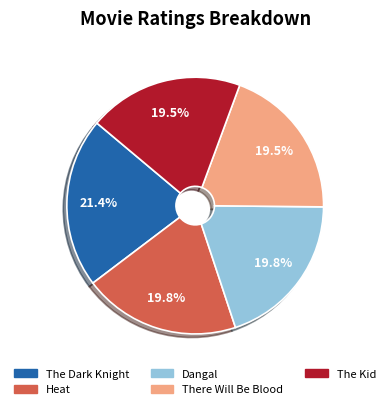

What is the largest slice in the pie chart?

The Dark Knight